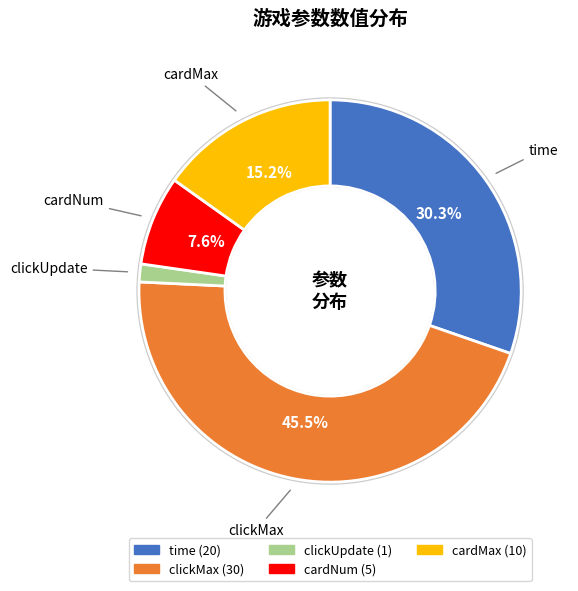

Does any single category account for the majority?

No